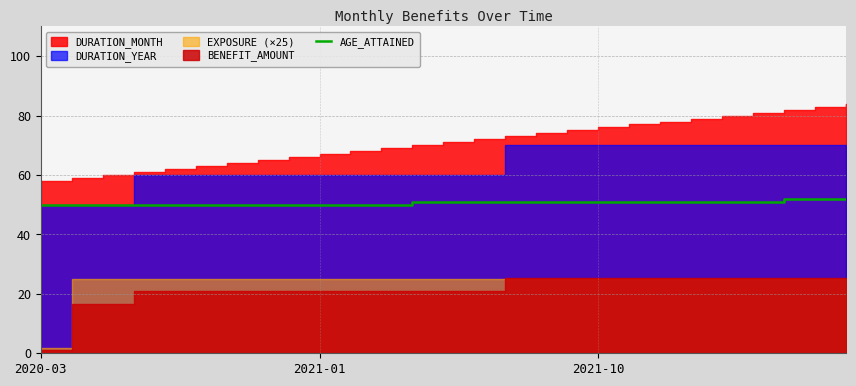

Is it true that the value at 4 is 26?

False